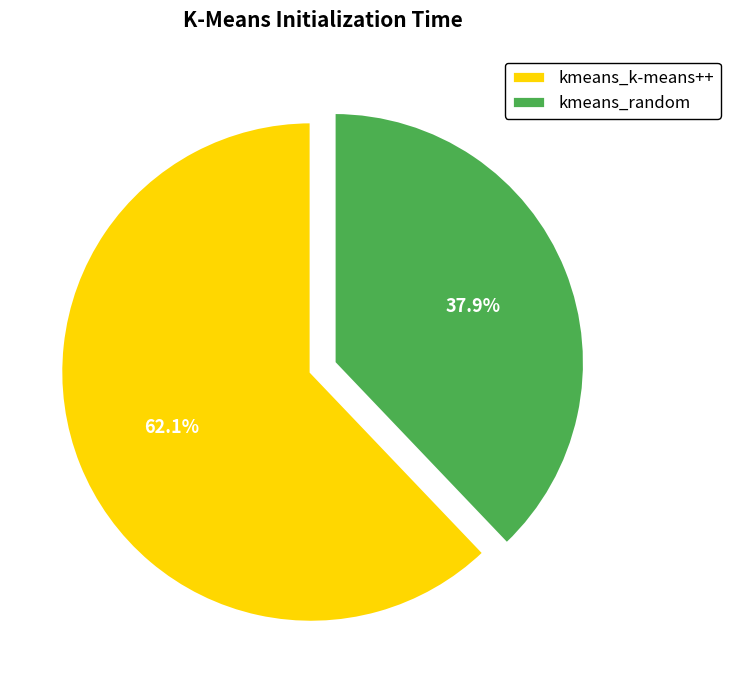

What percentage do kmeans_random and kmeans_k-means++ together represent?

100.0%